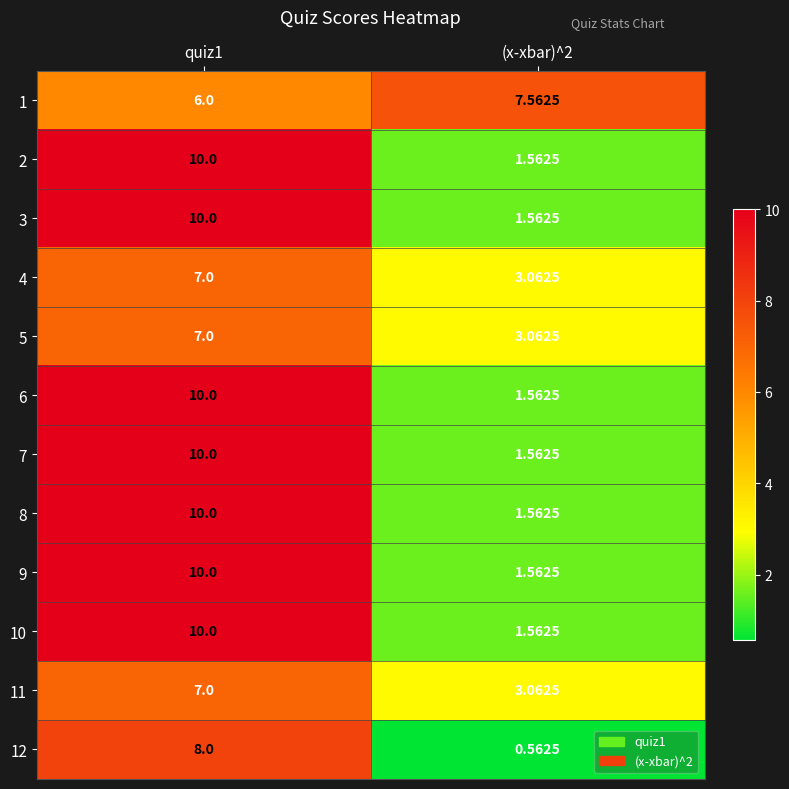

Count the number of data series in this chart.

12